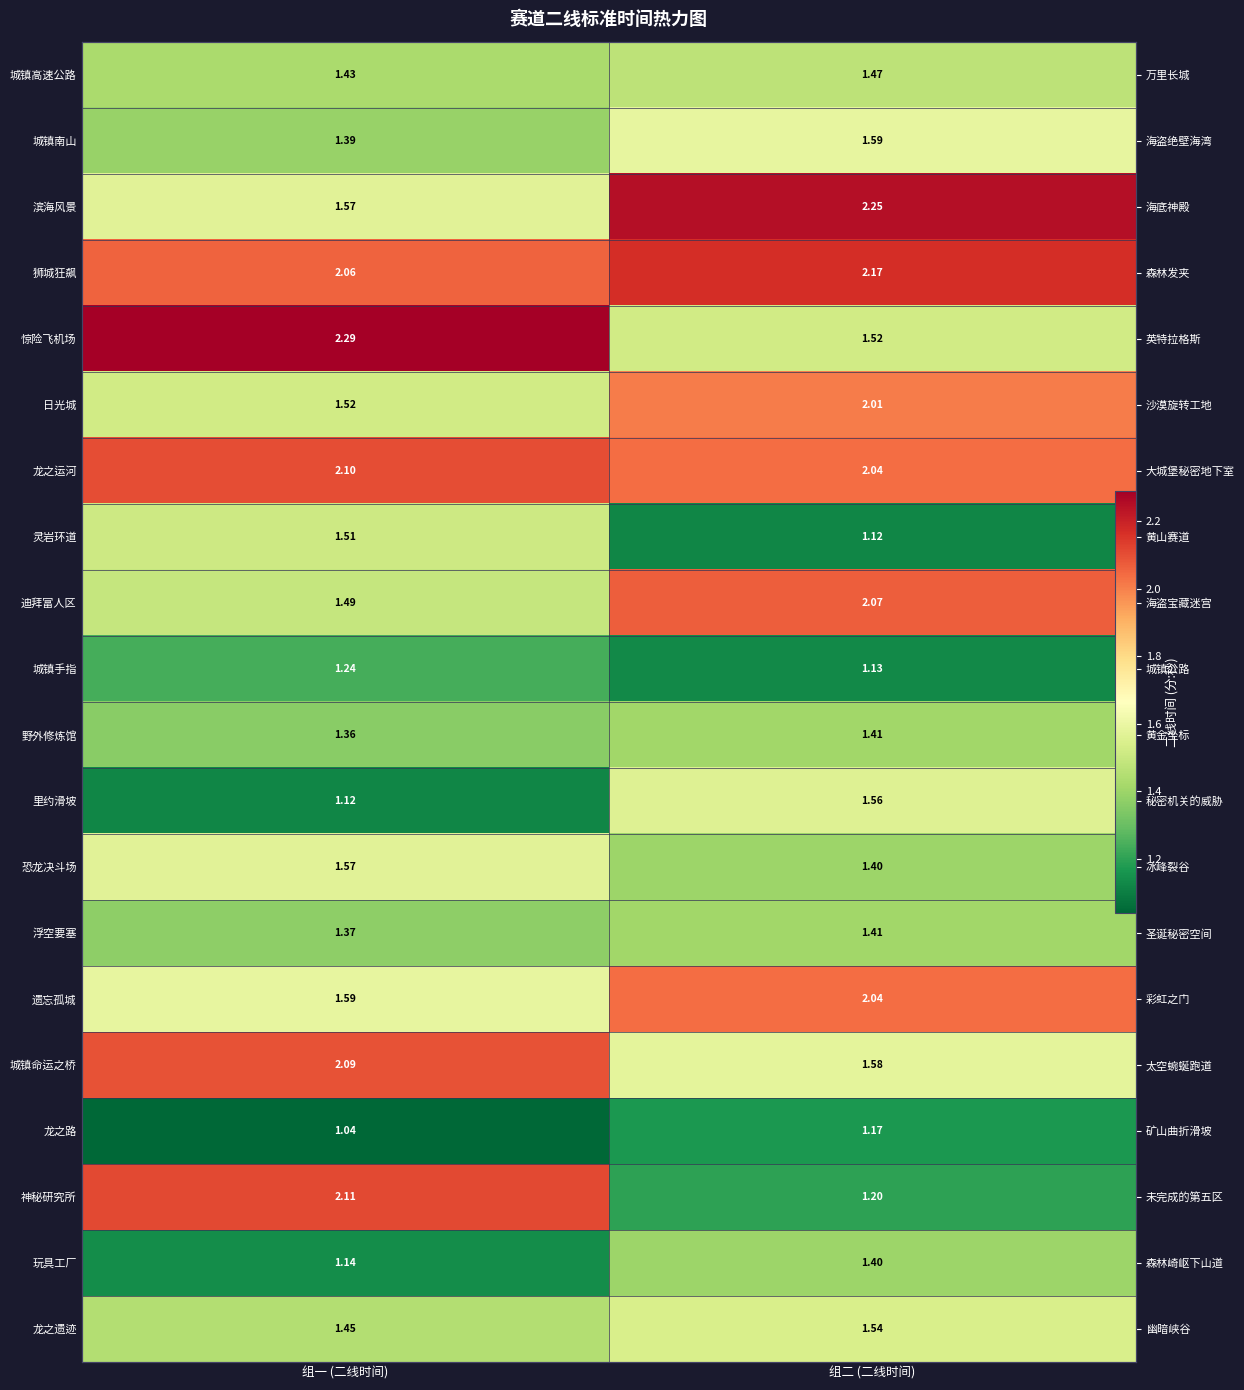

Is the value of 龙之路 at 组一 (二线时间) greater than the value of 玩具工厂 at 组二 (二线时间)?

No